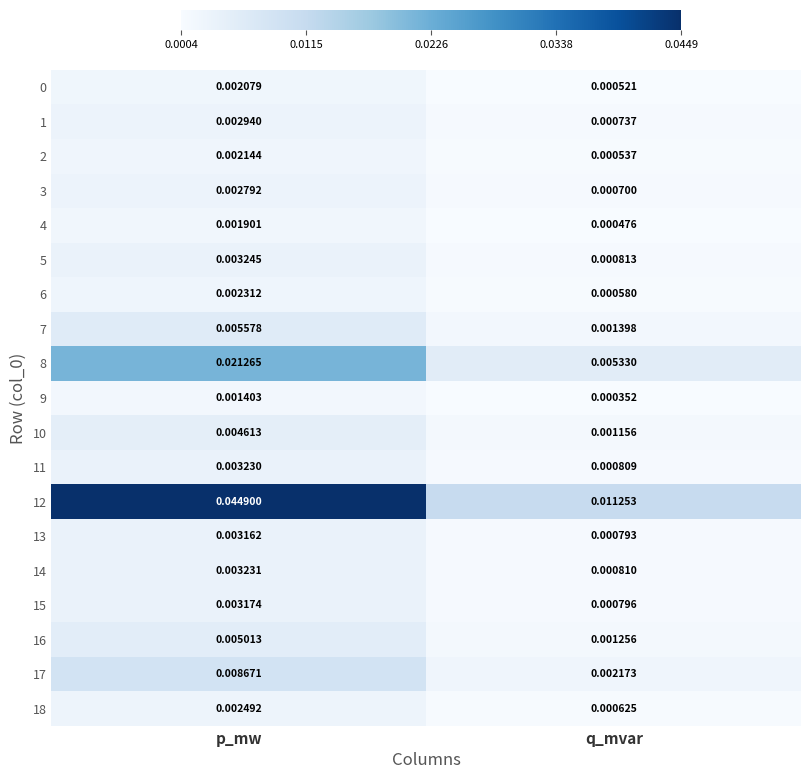

At which category does the chart reach its peak across all series?

p_mw